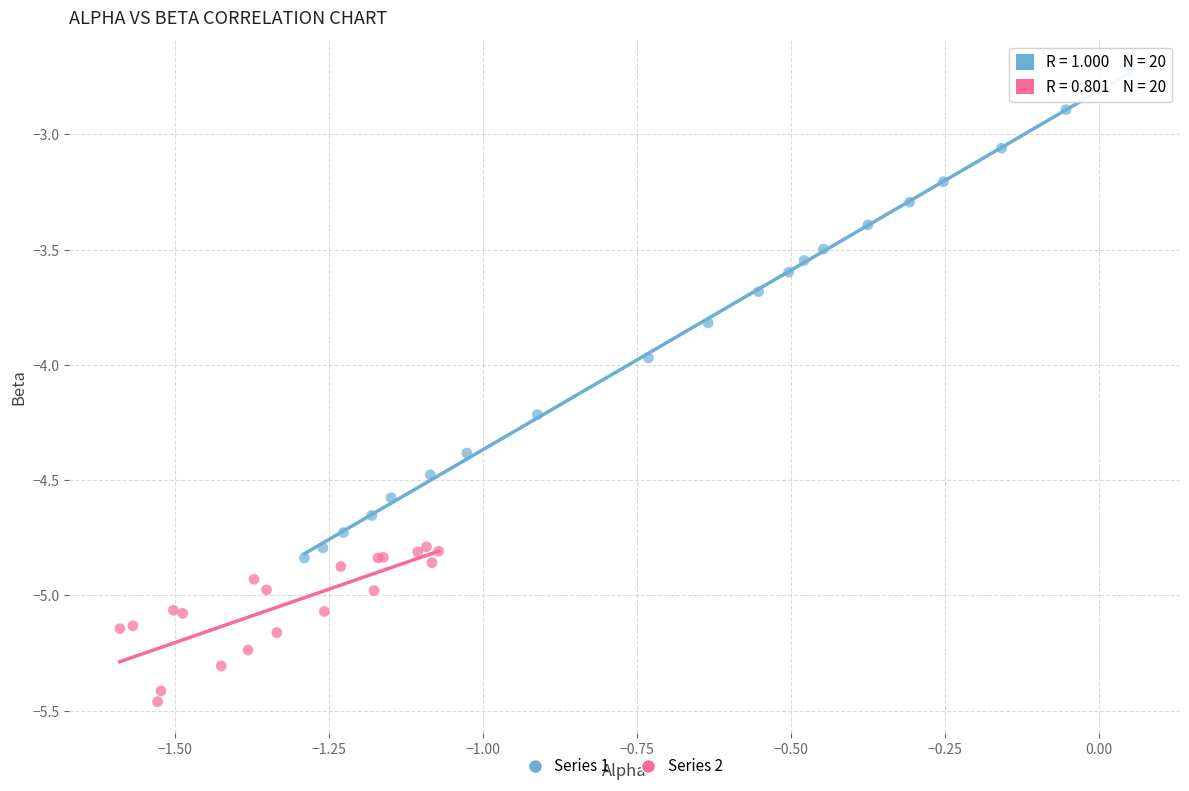

Which series reaches the maximum Y coordinate?

Series 1